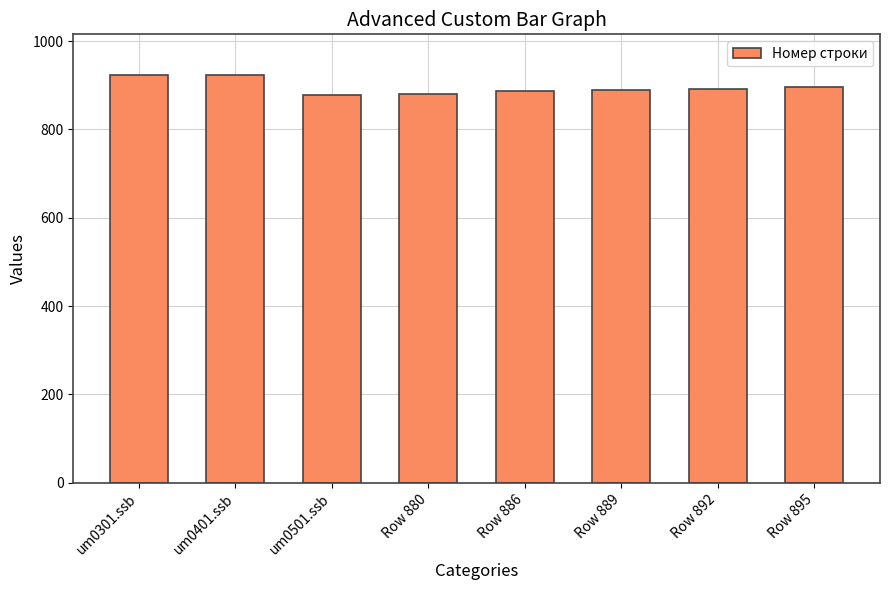

How many bars are there in total?

8